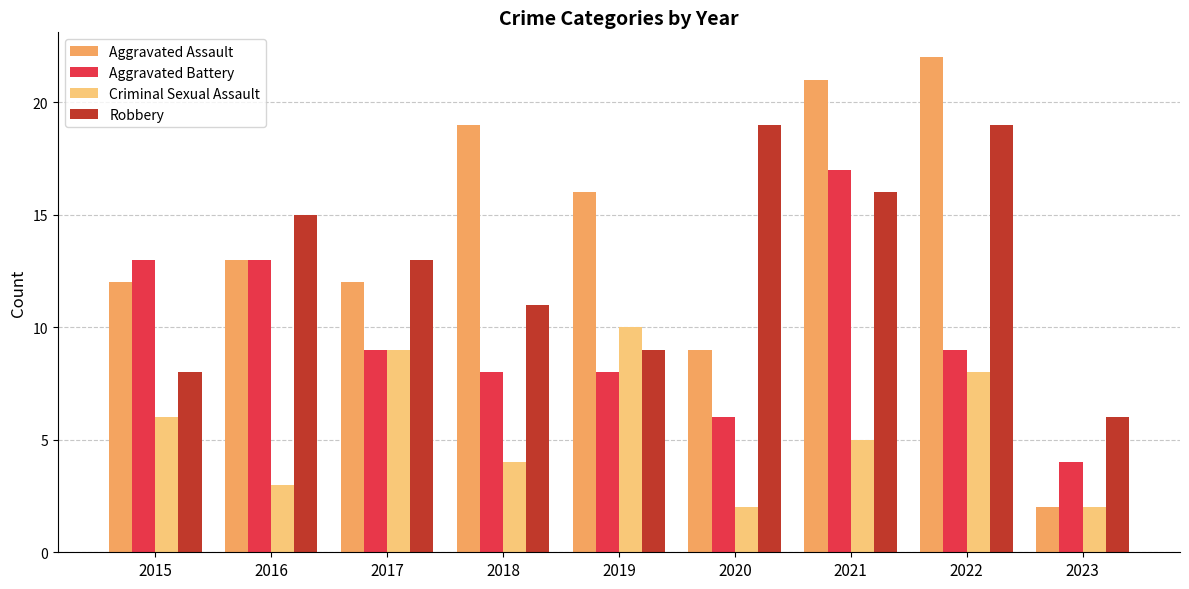

What is the total value across all series at 2020?

36